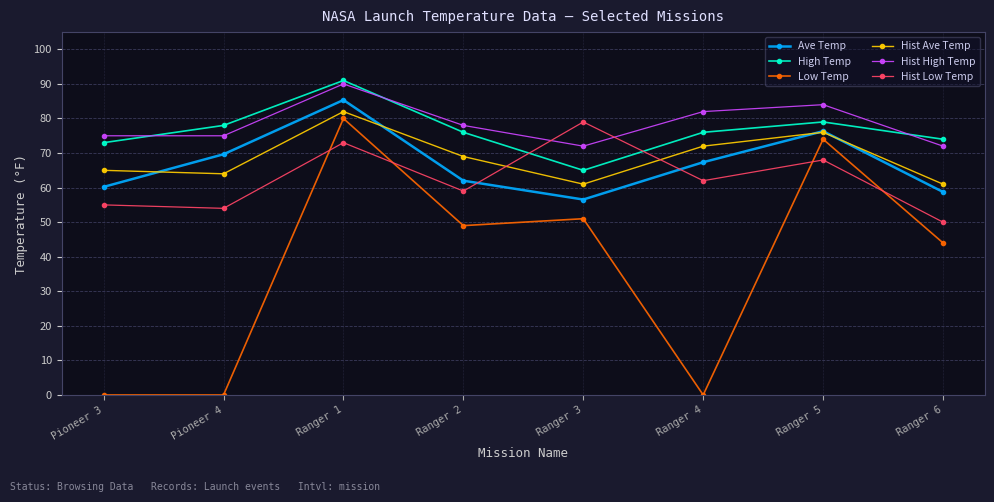

Rank the series at Ranger 3 from lowest to highest value.

Low Temp, Ave Temp, Hist Ave Temp, High Temp, Hist High Temp, Hist Low Temp